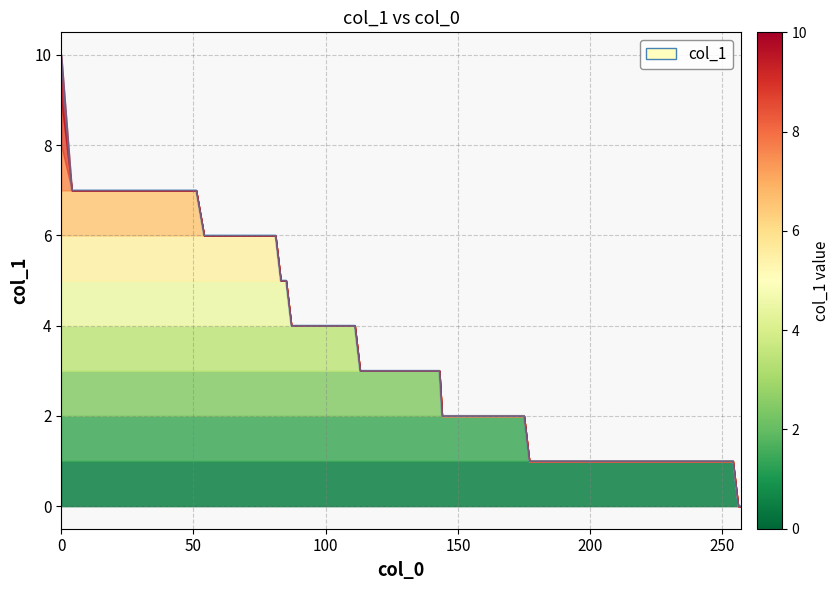

Is it true that the value at 51 is 13?

False